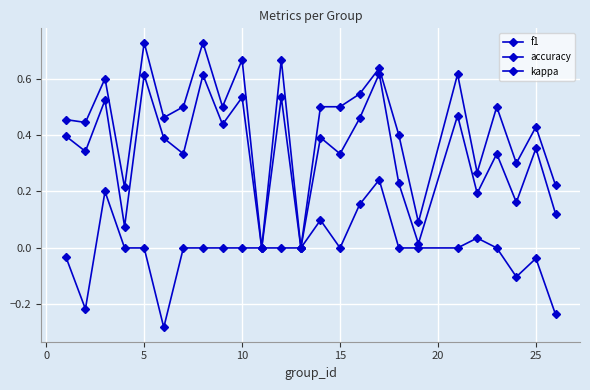

How many lines are shown in the chart?

3